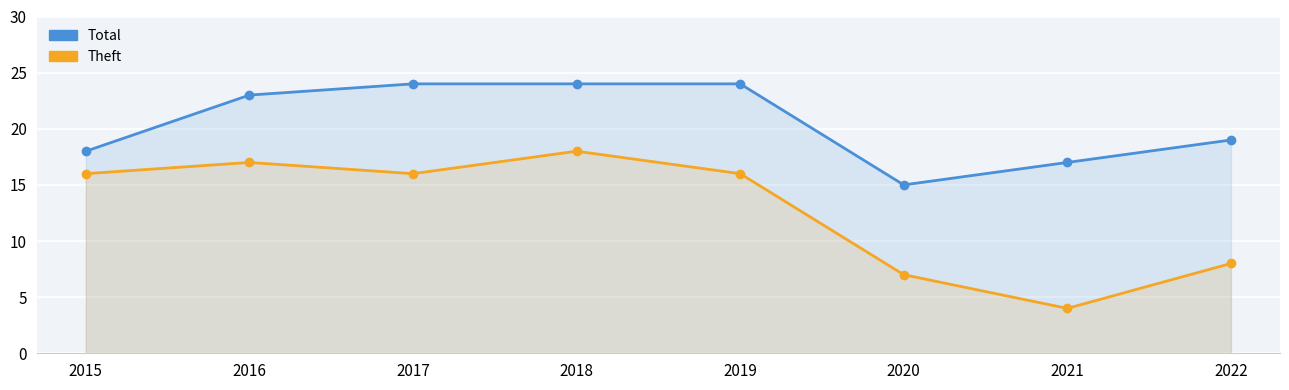

Reading right to left, extract all data points from this chart.

Total: 19	17	15	24	24	24	23	18
Theft: 8	4	7	16	18	16	17	16